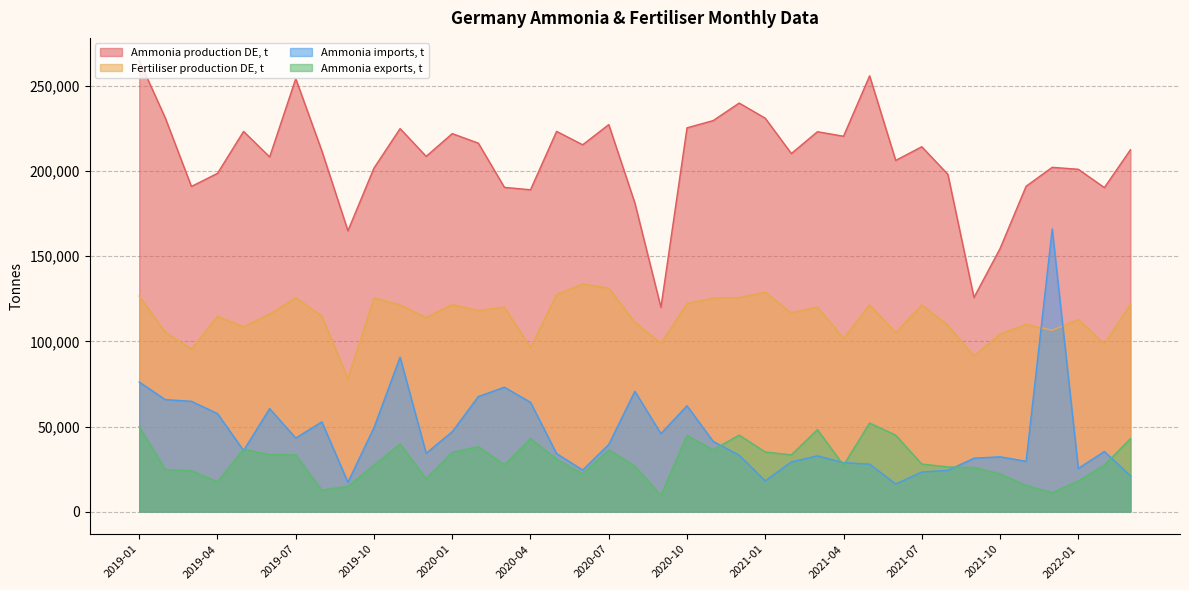

Reading left to right, what are all the values shown in this chart?

Ammonia production DE, t: 264983.0	231174.0	190992.0	198672.0	223303.0	208330.0	254270.0	211889.0	164975.0	201807.0	224959.0	208664.0	222017.0	216418.0	190449.0	189041.0	223340.0	215464.0	227314.0	181293.0	119952.0	225423.0	229650.0	239962.0	231051.0	210317.0	223142.0	220471.0	255951.0	206278.0	214310.0	198116.0	125794.0	154493.0	191115.0	202219.0	201080.0	190316.0	212554.0
Fertiliser production DE, t: 126629.0	105415.0	95514.0	114800.0	108622.0	116015.0	125652.0	114937.0	78201.0	125634.0	121388.0	113985.0	121695.0	118177.0	120151.0	96306.0	127556.0	133737.0	131316.0	111265.0	98956.0	122179.0	125478.0	125736.0	128904.0	116784.0	120232.0	101804.0	121563.0	105130.0	121428.0	109519.0	91502.0	104324.0	109990.0	106522.0	112835.0	98634.0	121866.0
Ammonia imports, t: 76158.0	65790.0	64815.0	57601.0	35904.0	60528.0	43212.0	52744.0	17281.0	49404.0	90747.0	34298.0	46952.0	67604.0	73089.0	64223.0	34127.0	24452.0	39468.0	70693.0	45837.0	62201.0	41302.0	33136.0	18082.0	29204.0	32782.0	28792.0	27907.0	16228.0	23273.0	24270.0	31394.0	32233.0	29565.0	166068.0	25393.0	35353.0	21031.6
Ammonia exports, t: 49852.0	24778.0	24006.0	17560.0	36663.0	33524.0	33386.0	12591.0	14932.0	27260.0	39764.0	19323.0	34879.0	38157.0	27622.0	42922.0	30872.0	22204.0	36400.0	26748.0	9576.0	44771.0	36325.0	44956.0	35043.0	33365.0	48178.0	27296.0	52041.0	44942.0	27960.0	26298.0	25893.0	22235.0	15389.0	11124.0	18029.0	27346.0	42897.5